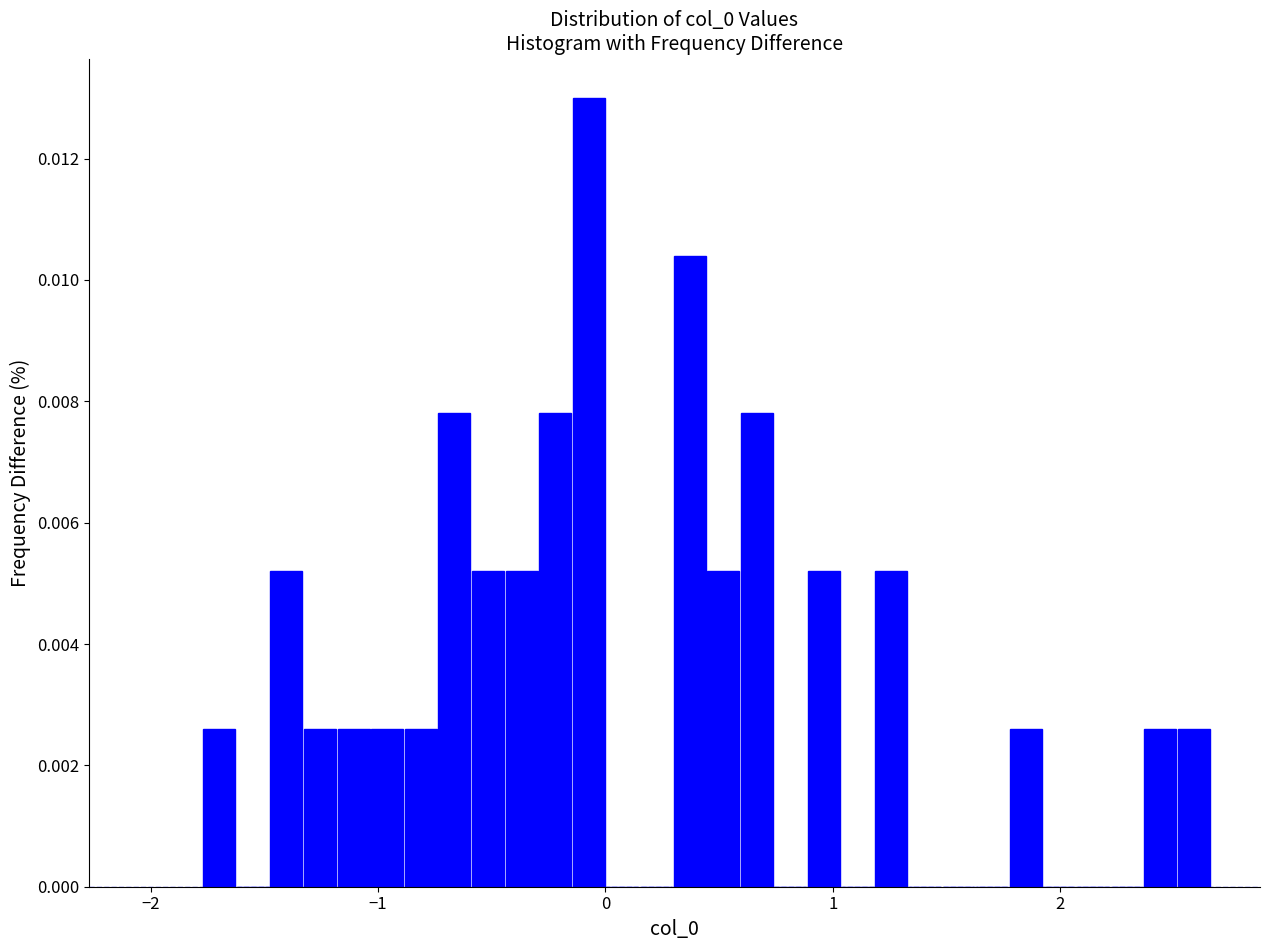

Read against the x-axis, roughly where is the centre of the tallest bar?

-0.1